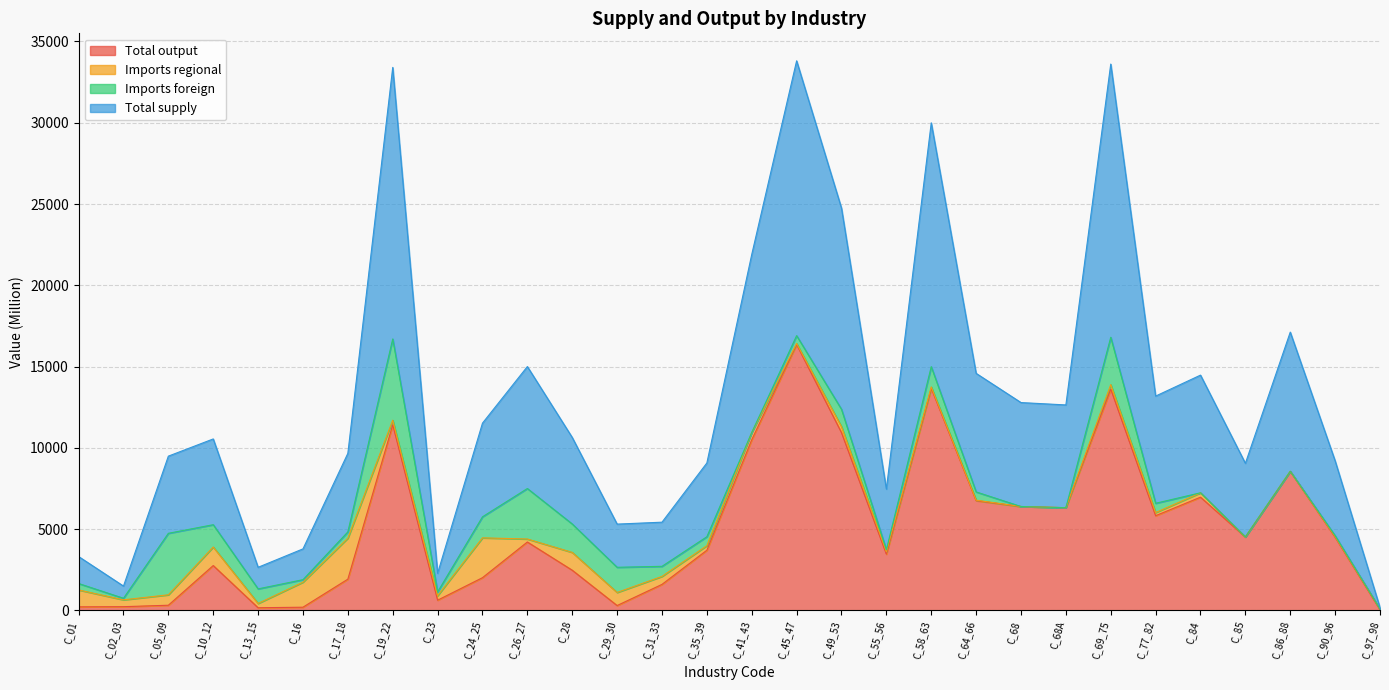

In Total output, how many points are higher than both neighbors (excluding endpoints)?

8